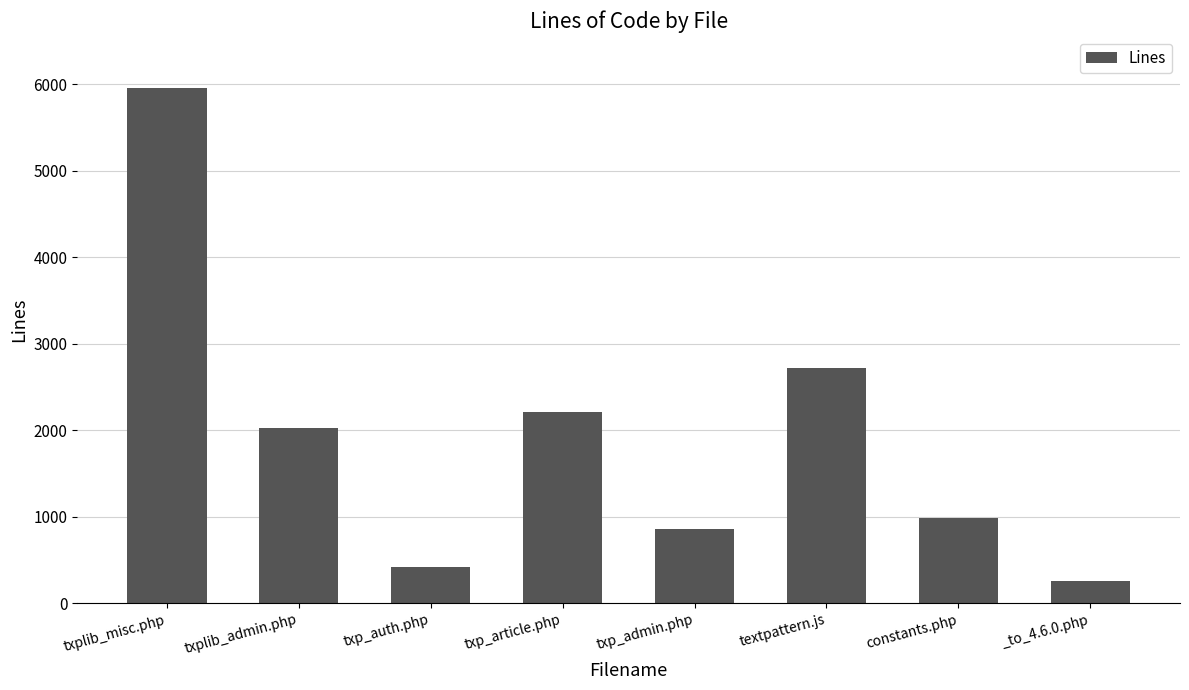

List the labels in order of value, largest first.

txplib_misc.php, textpattern.js, txp_article.php, txplib_admin.php, constants.php, txp_admin.php, txp_auth.php, _to_4.6.0.php